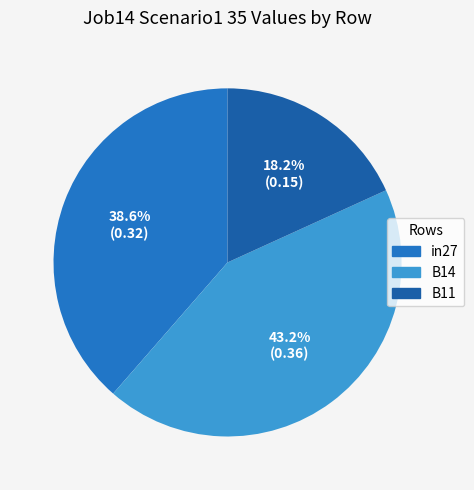

What is the change in value from B14 to B11?

-0.2